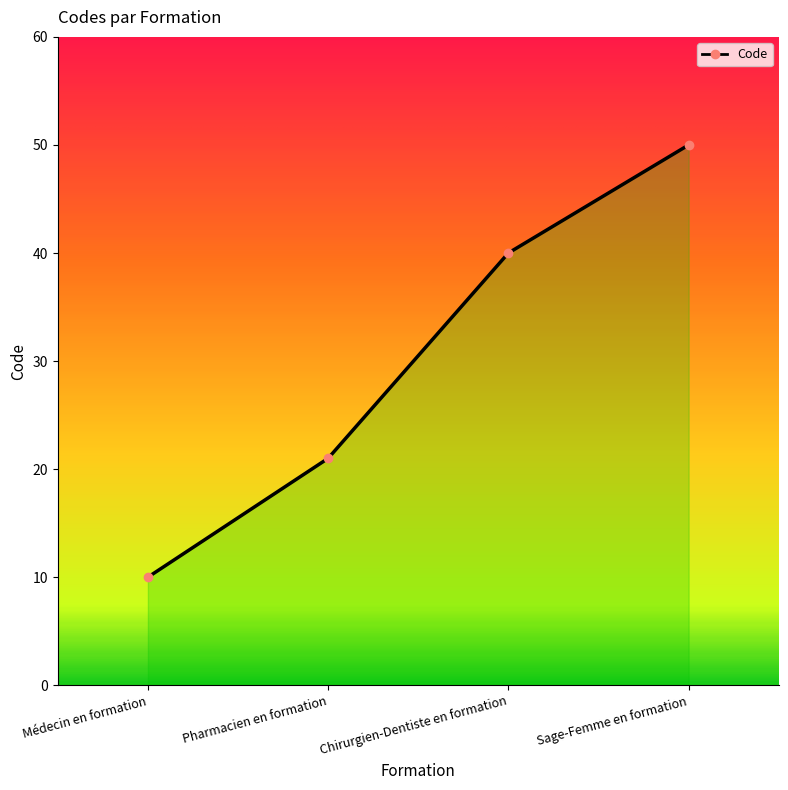

Is it true that the value at Médecin en formation is 10?

True